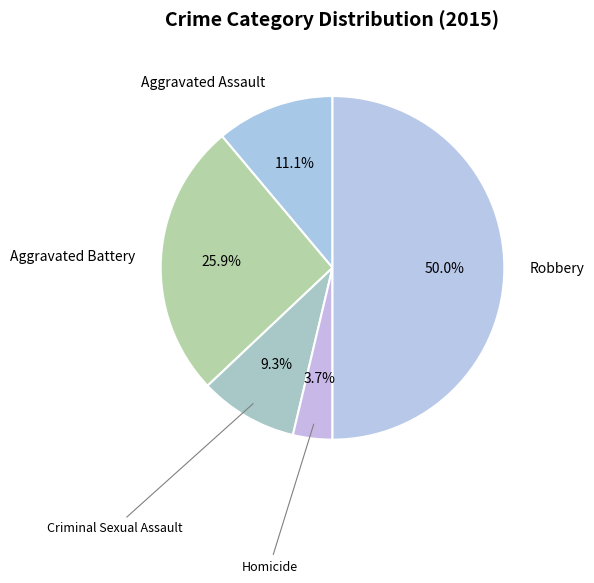

Does any single category account for the majority?

No